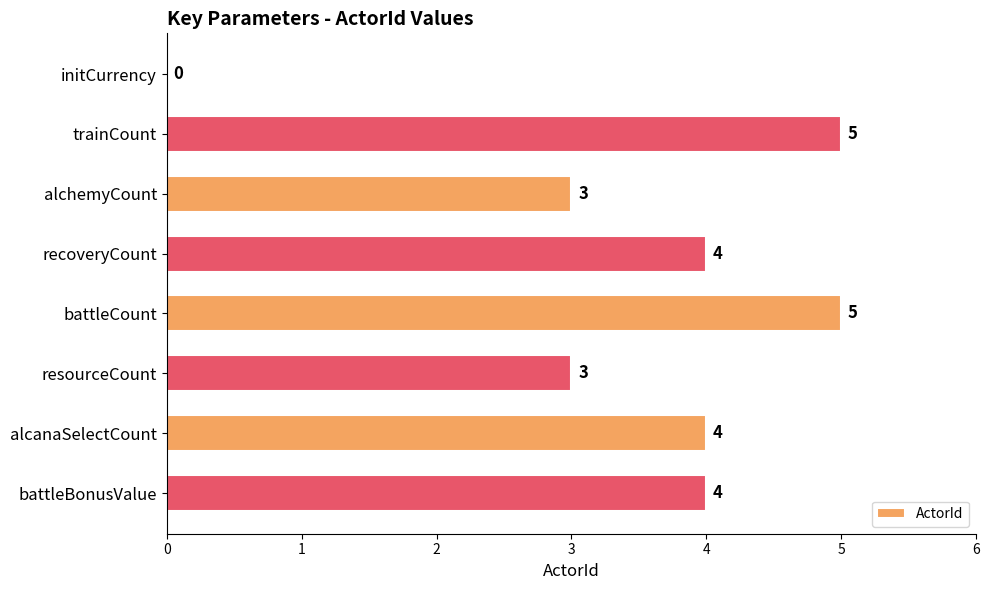

How many positive values are there?

7